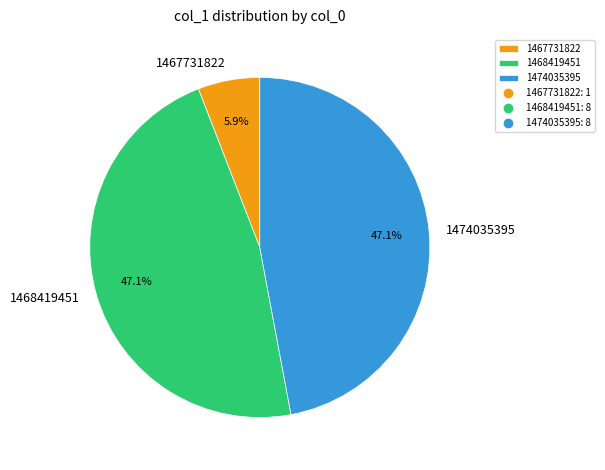

To the nearest percent, what portion does 1474035395 represent?

47%